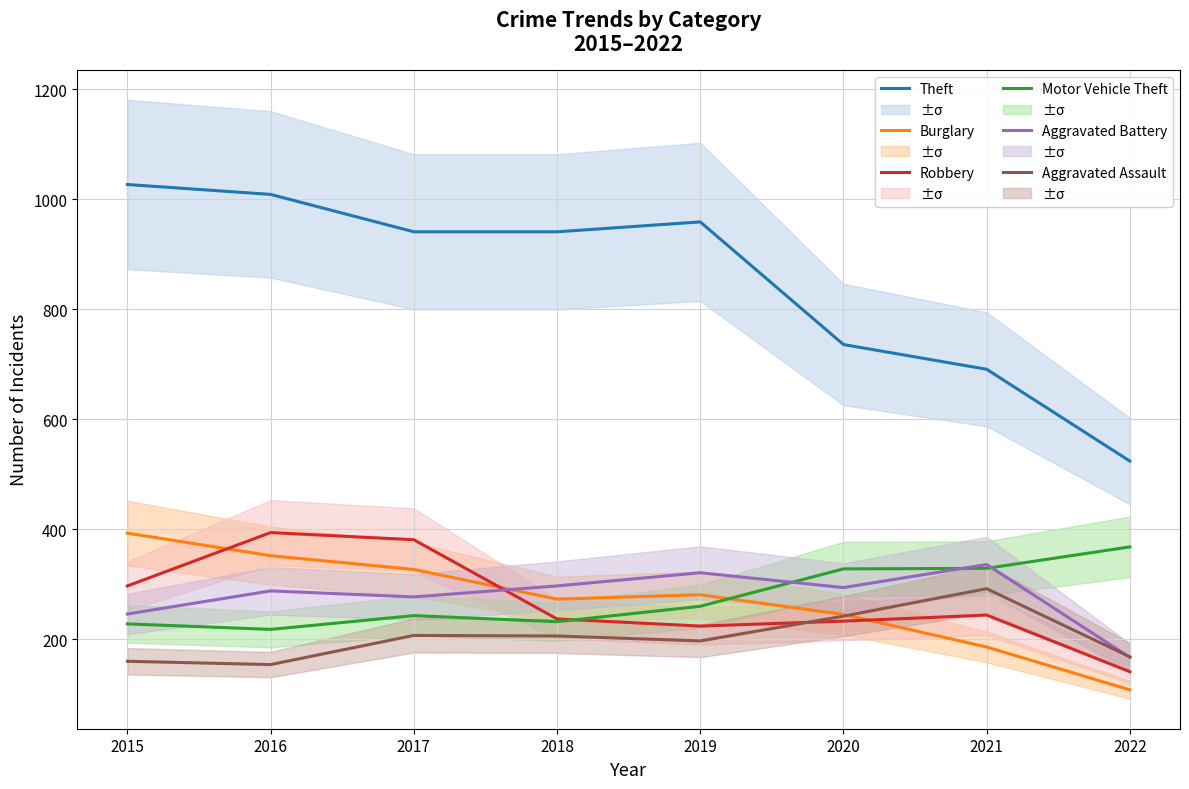

At which category does the chart reach its peak across all series?

2015